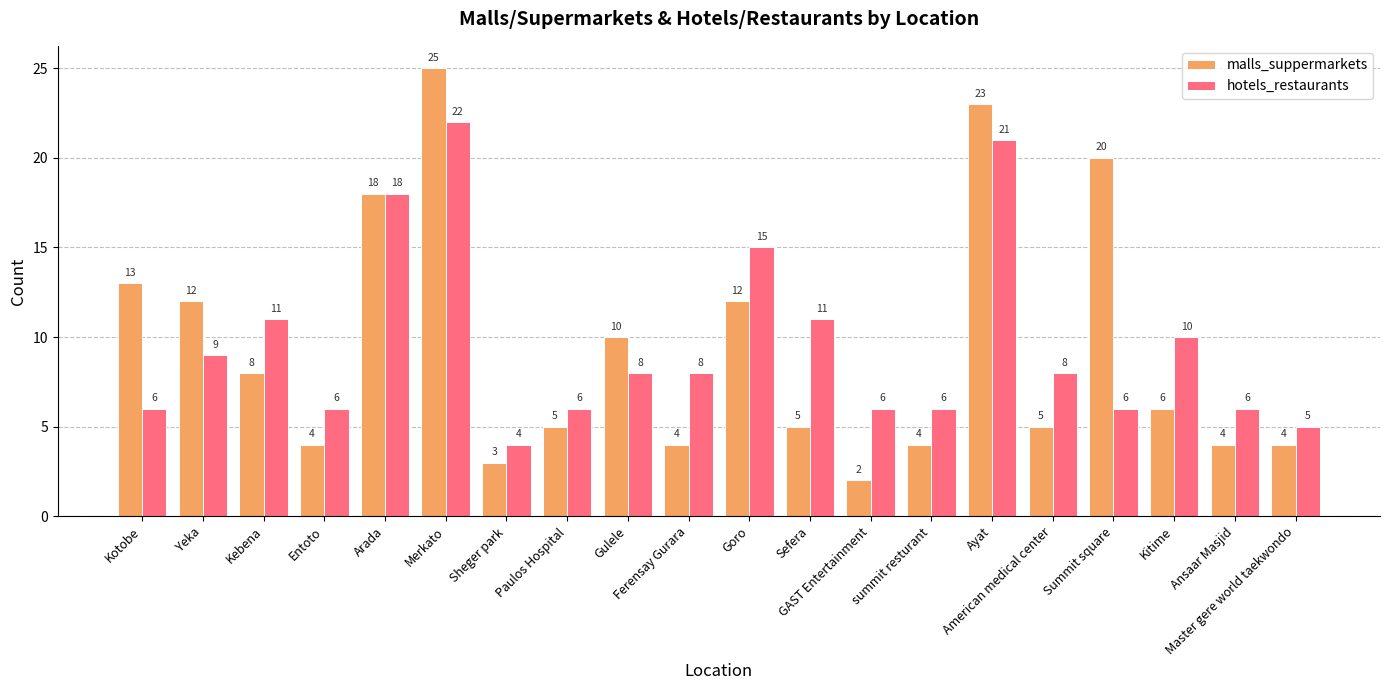

Rank the series at Gulele from lowest to highest value.

hotels_restaurants, malls_suppermarkets